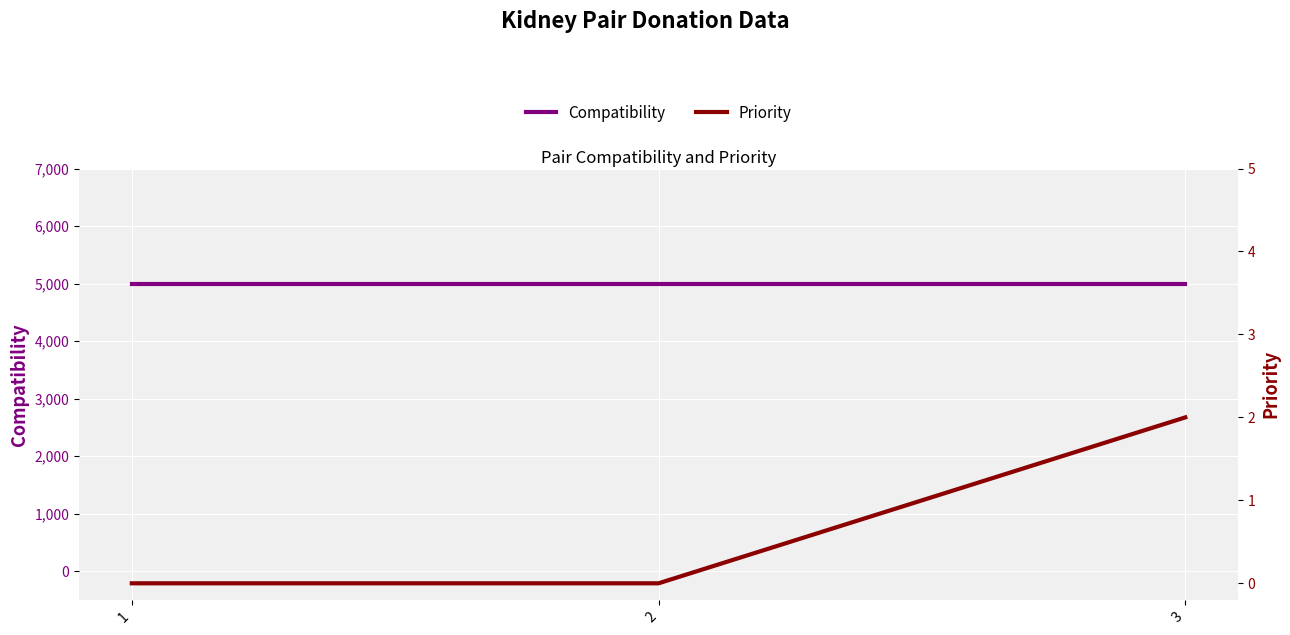

At which category is the sum across all series the highest?

3